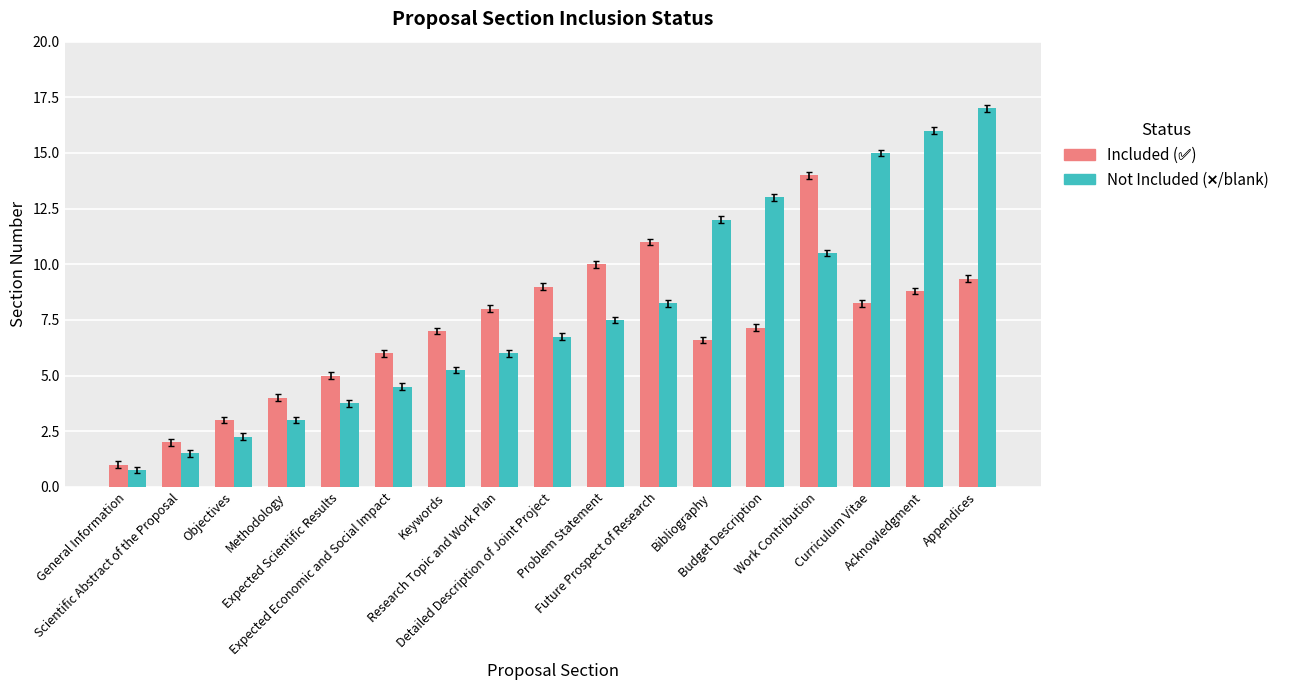

What is the total value across all series at Problem Statement?

17.5